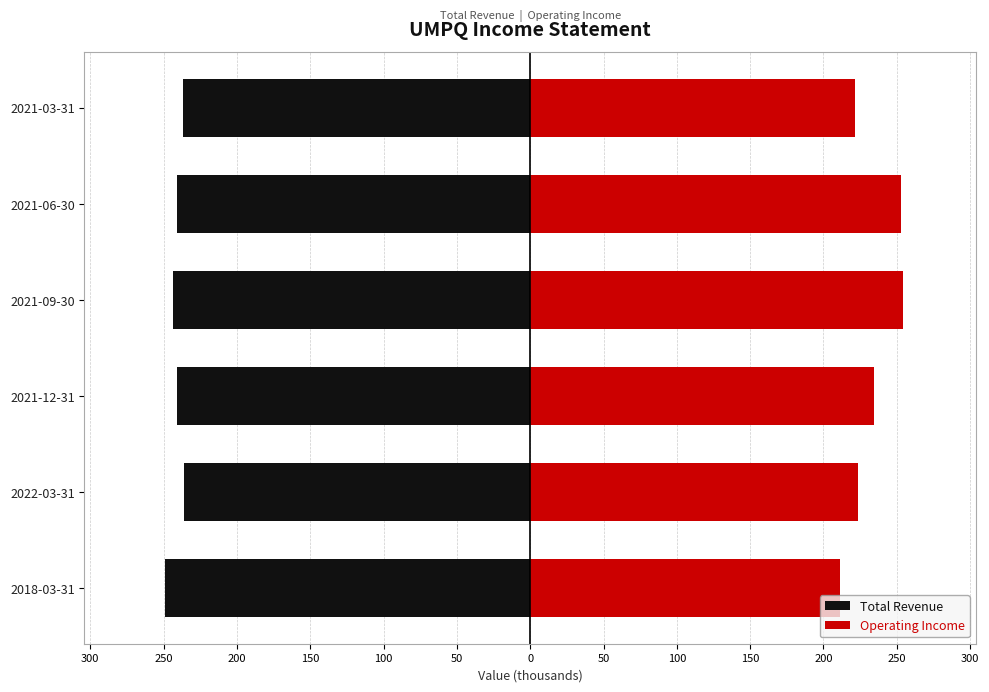

What is the value of the Operating Income bar at the 2nd from the left?

223.9